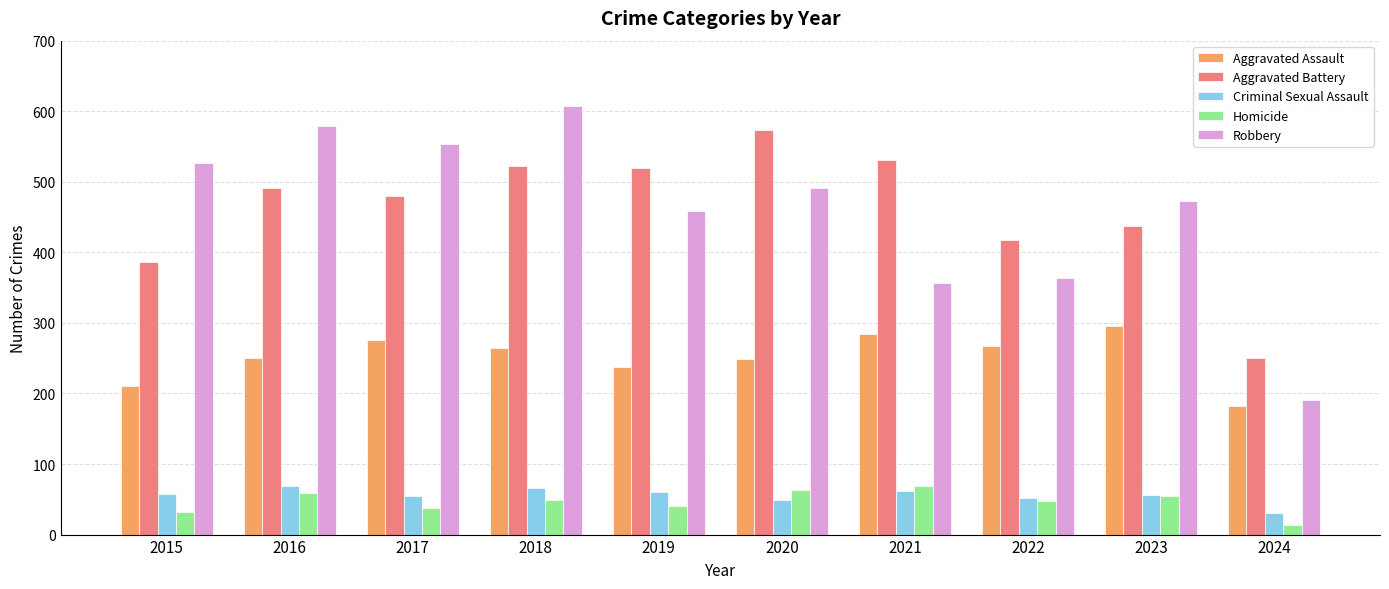

What is the total value across all series at 2018?

1510